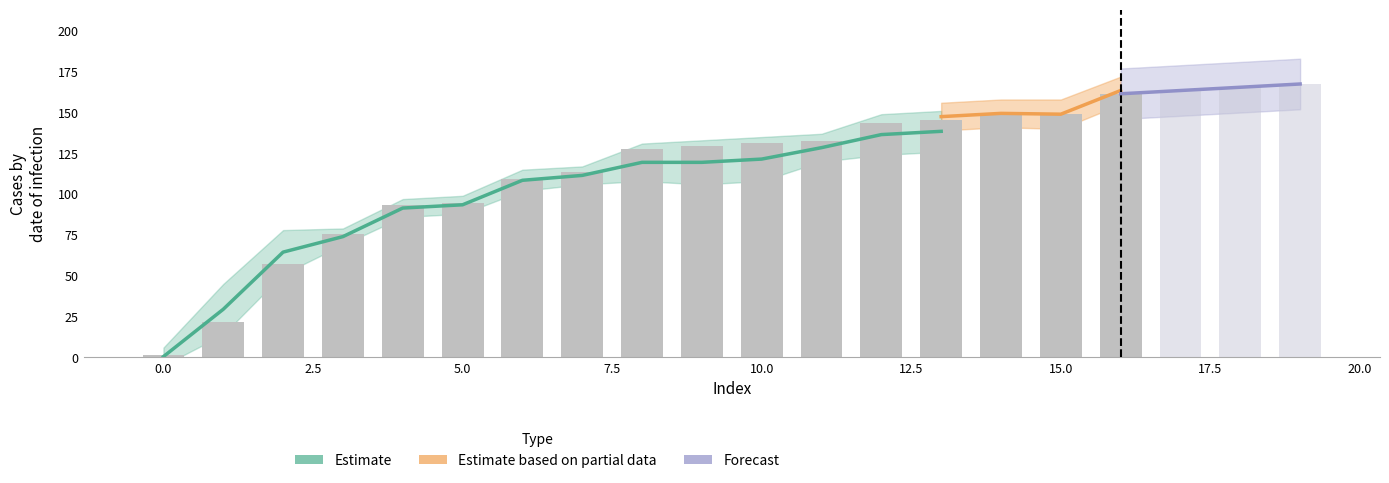

Are the bars grouped side by side (vs. stacked)?

Yes